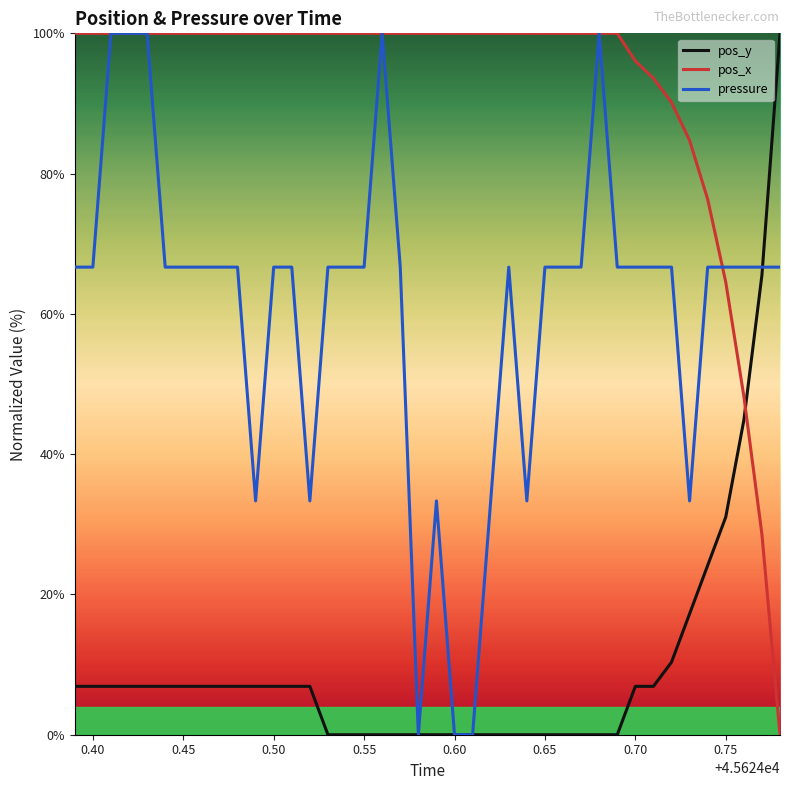

True or false: pressure has more than 0 interior local peaks.

True